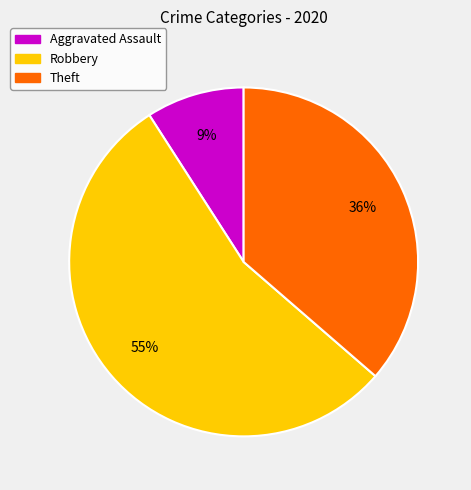

Which has a higher value, Robbery or Aggravated Assault?

Robbery